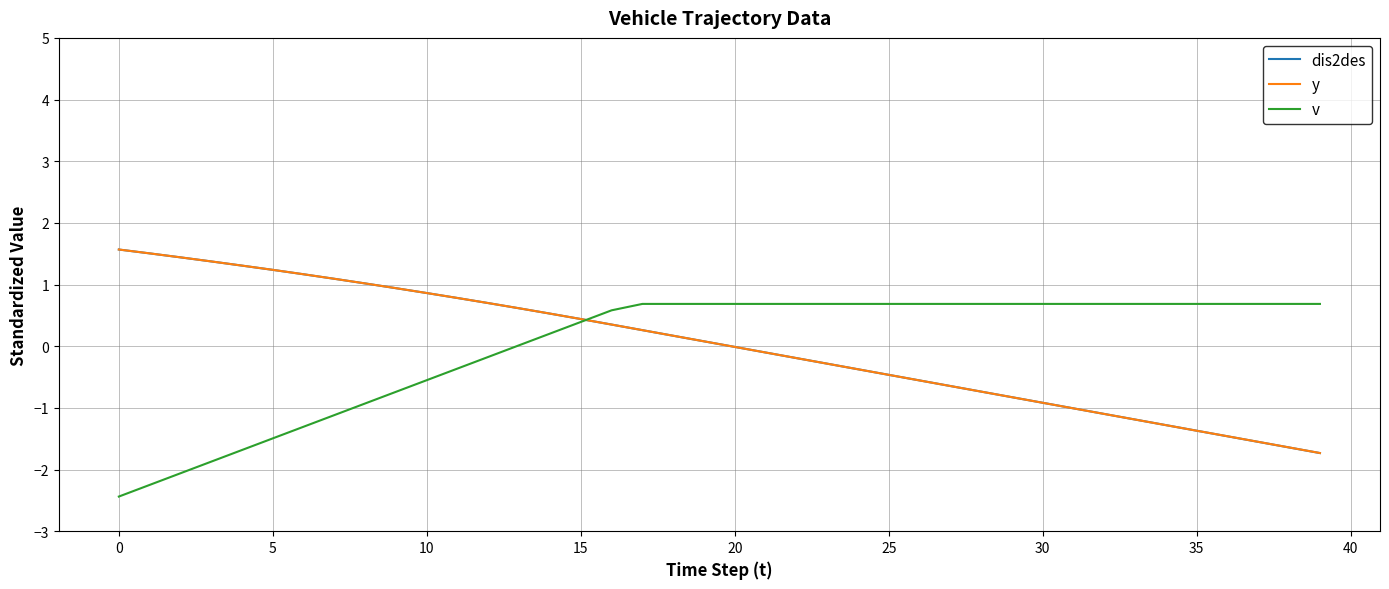

What is the maximum value for v?

0.7